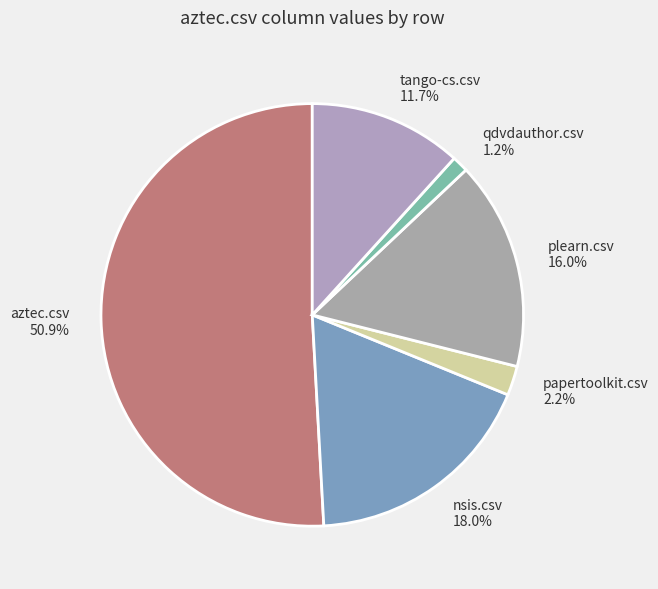

Count the number of slices in the pie.

6